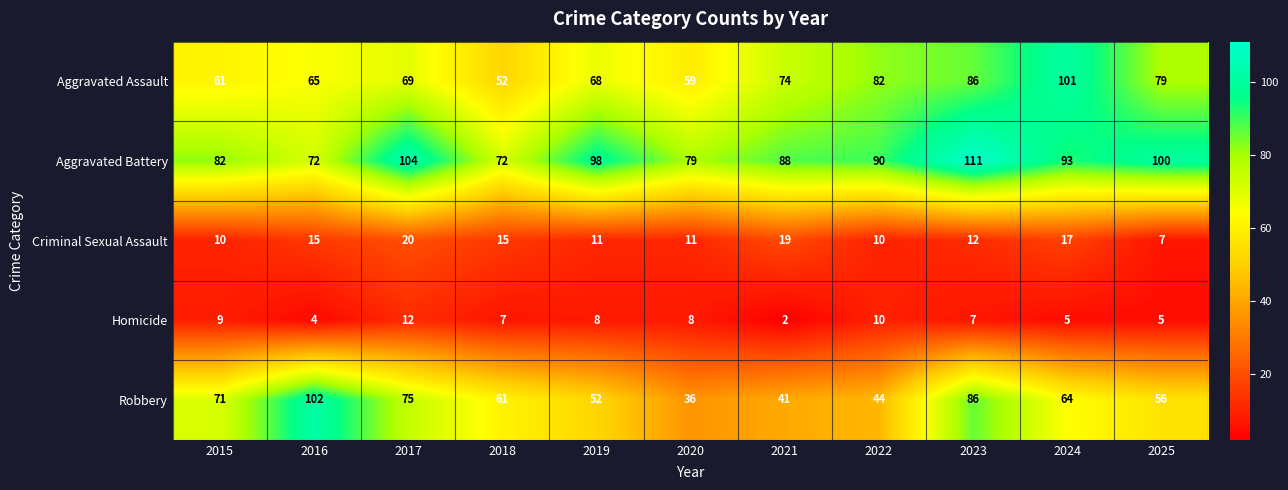

The Homicide series shows 9 at 2015. True or false?

True